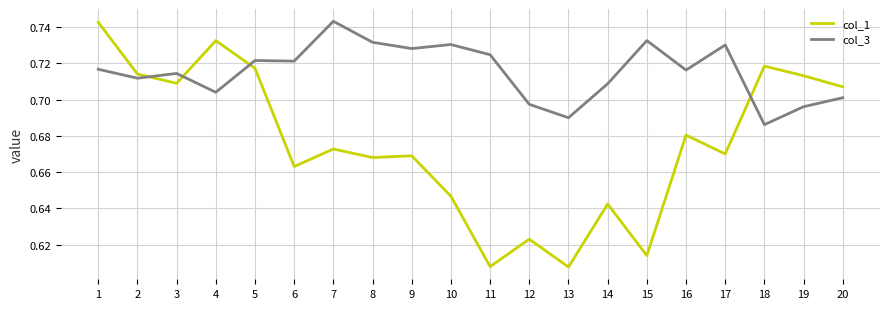

List the series in order of their overall mean, highest first.

col_3, col_1